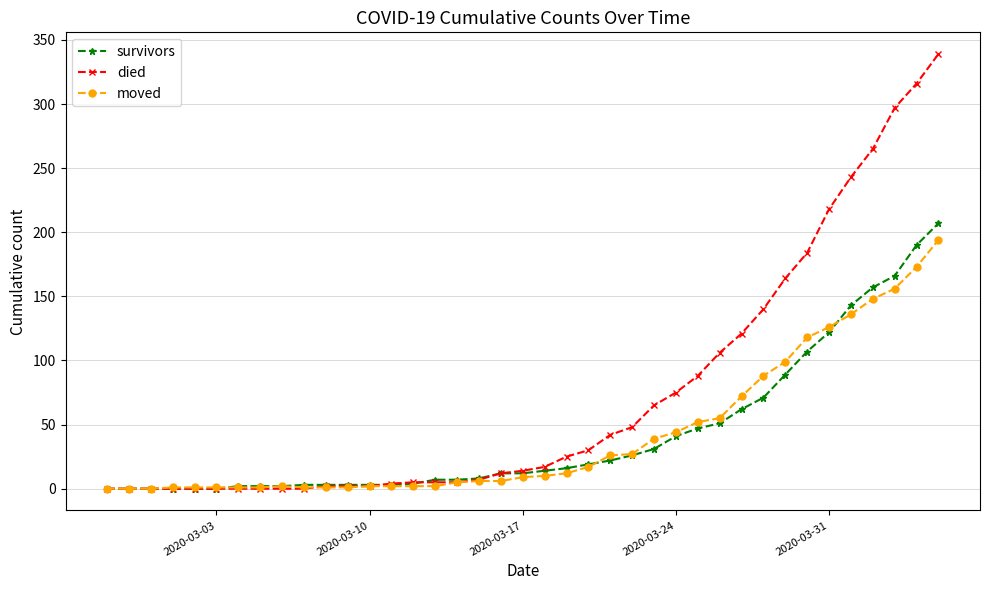

Which series has the largest total across all categories?

died